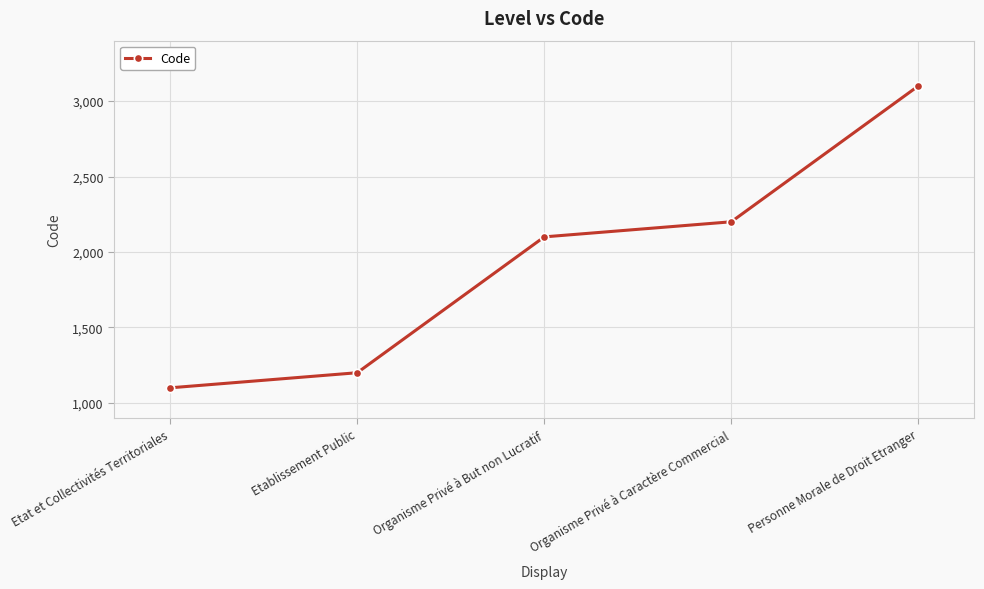

What value does the data have at Etat et Collectivités Territoriales, to the nearest 100?

1100